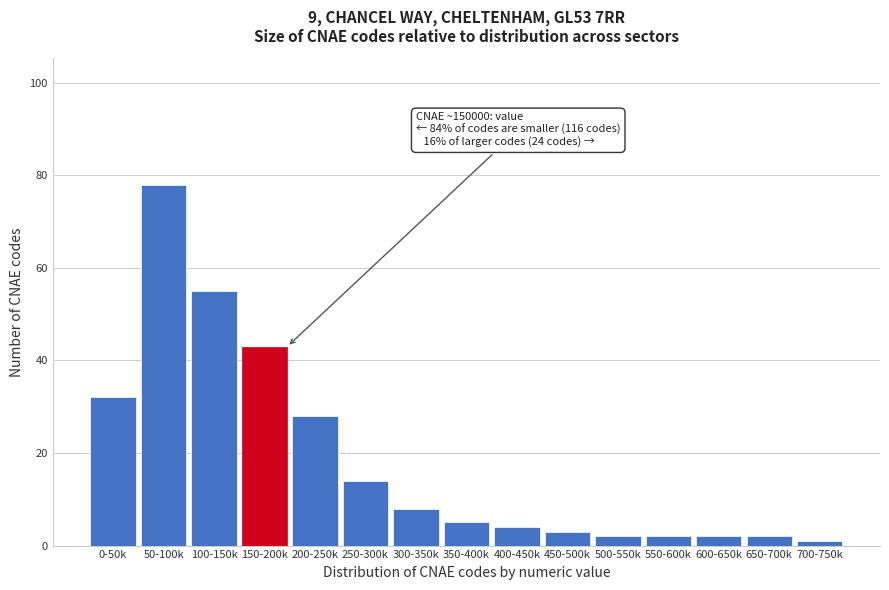

Reading right to left, list all the values displayed in this chart.

700-750k=1	650-700k=2	600-650k=2	550-600k=2	500-550k=2	450-500k=3	400-450k=4	350-400k=5	300-350k=8	250-300k=14	200-250k=28	150-200k=43	100-150k=55	50-100k=78	0-50k=32